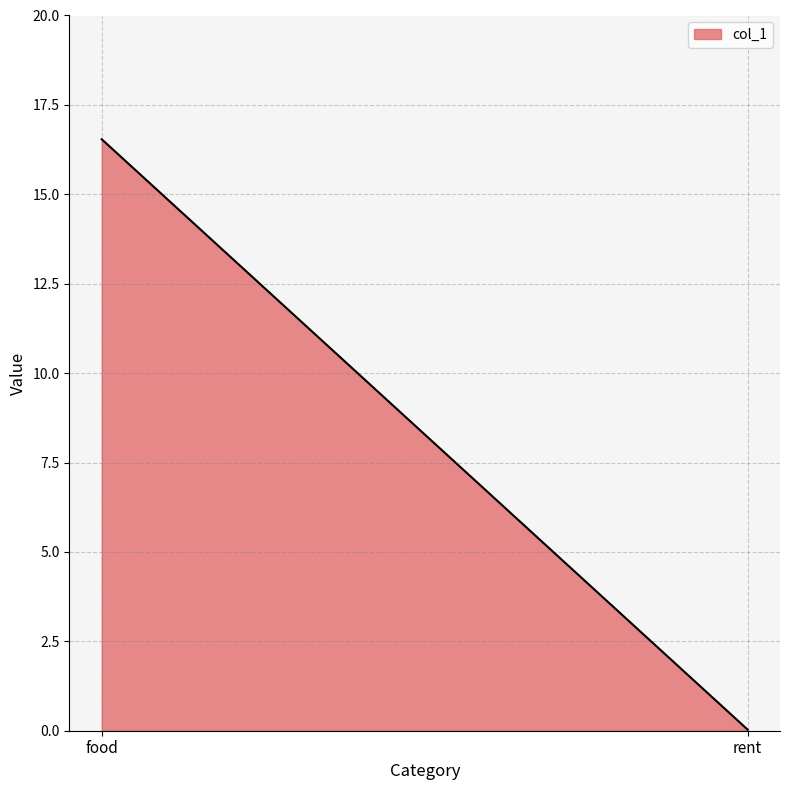

True or false: the data shows 0.0 at rent.

True